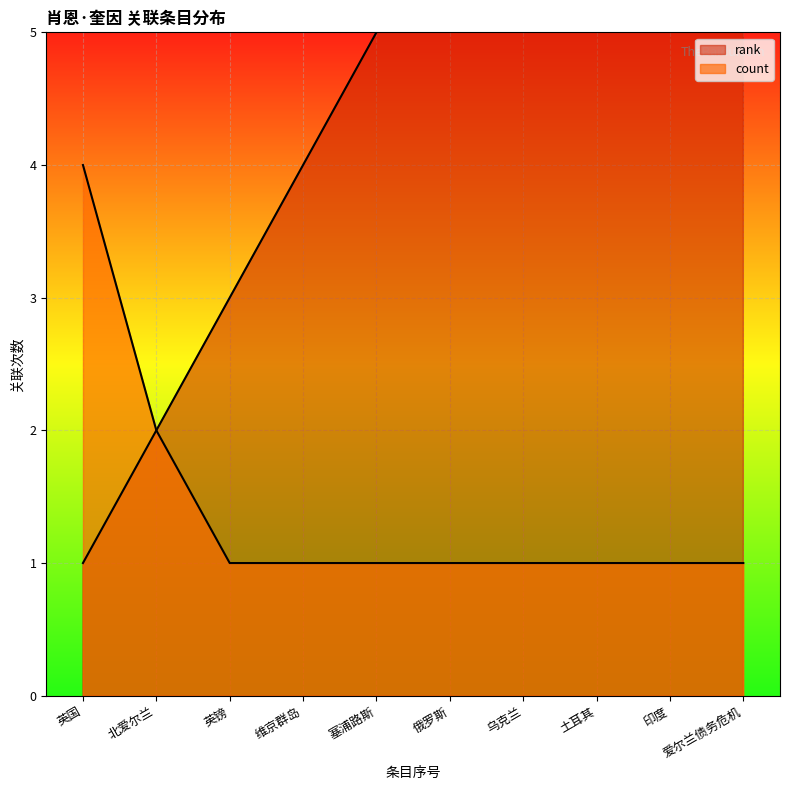

List the series in order of their overall mean, lowest first.

count, rank